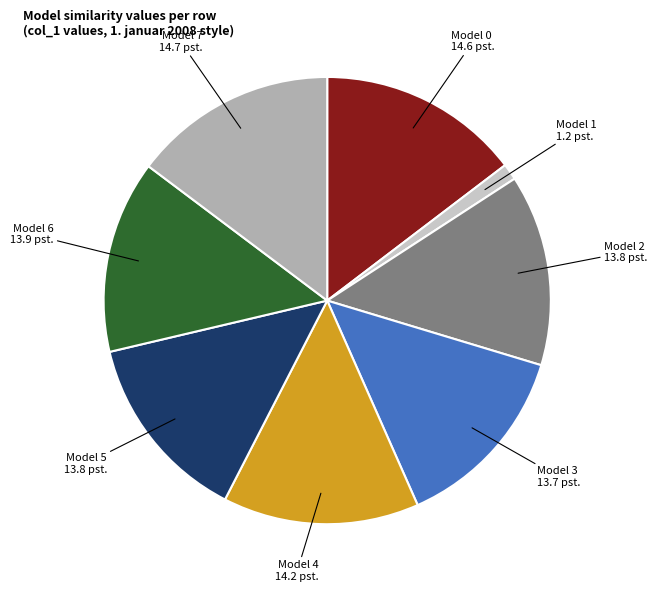

Is there a majority slice in this chart?

No